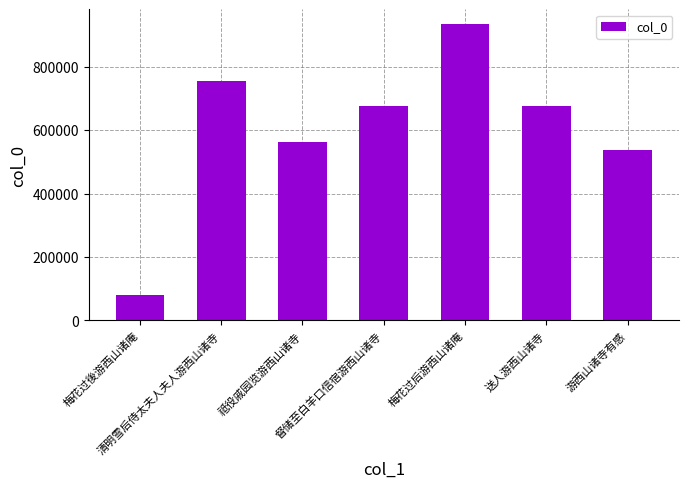

What is the greatest value displayed?

934086